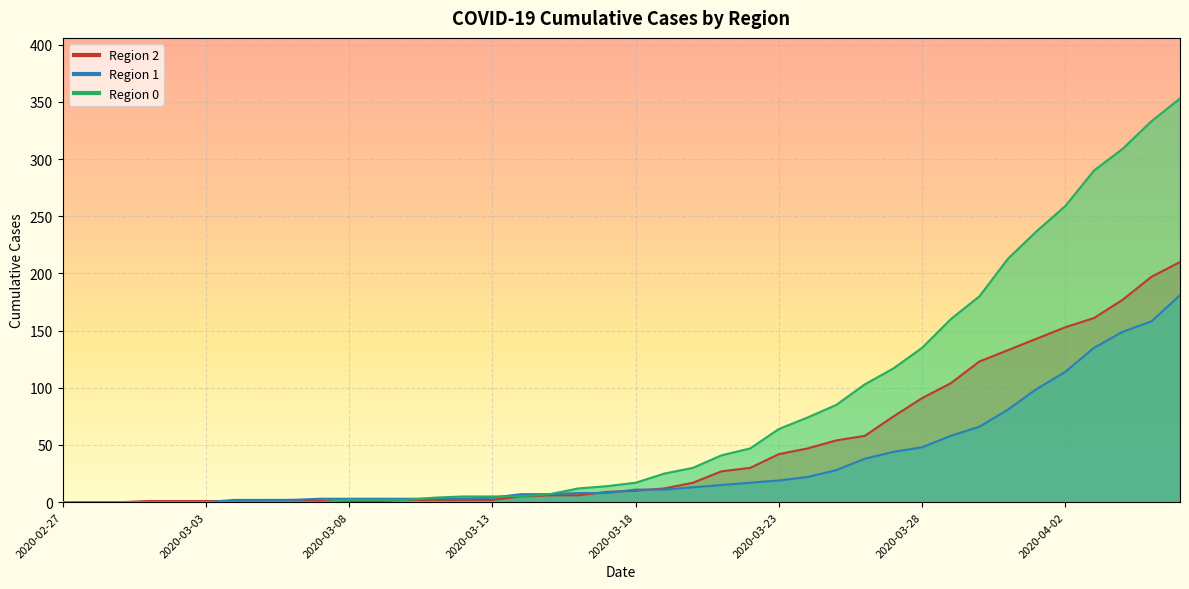

What is the sum of the 0 values at 2020-03-23 and 2020-03-17?

78